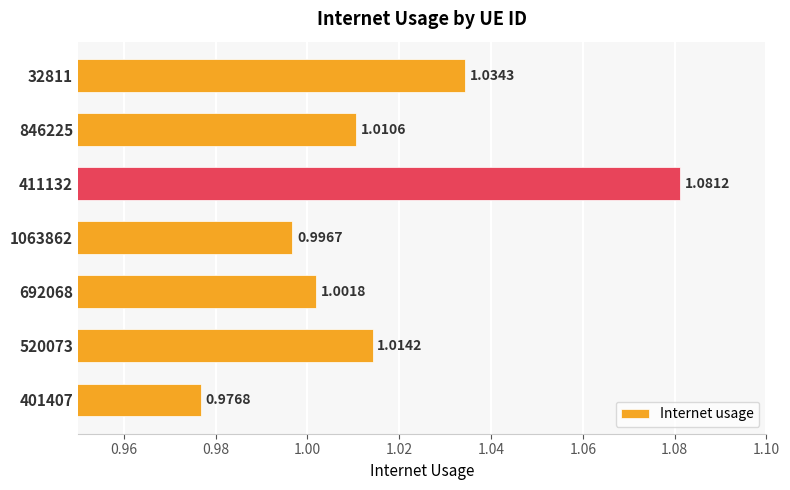

What is the sum of all values?

7.1